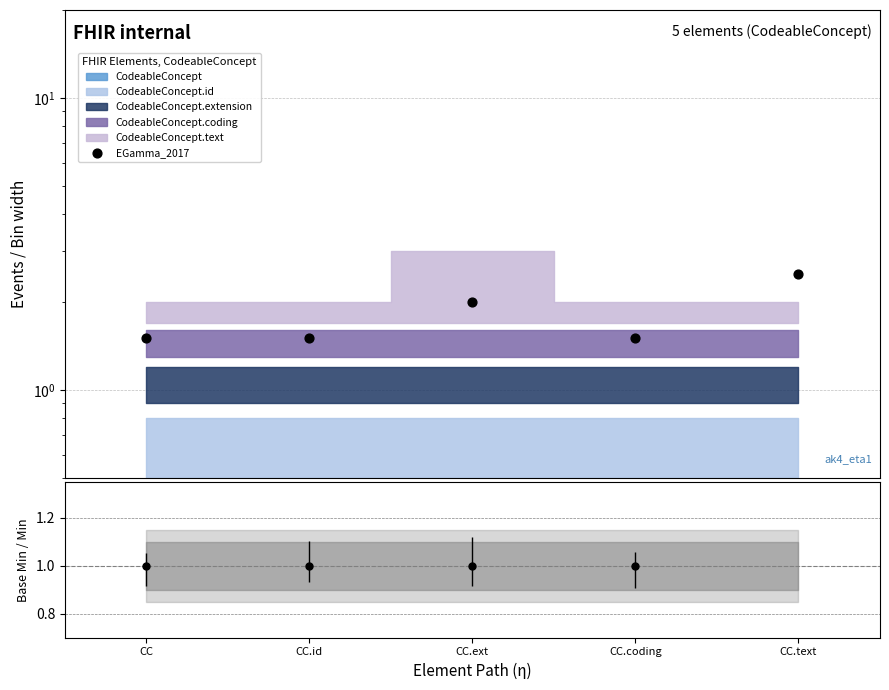

Between CC.ext and CC.coding, which is larger?

CC.ext